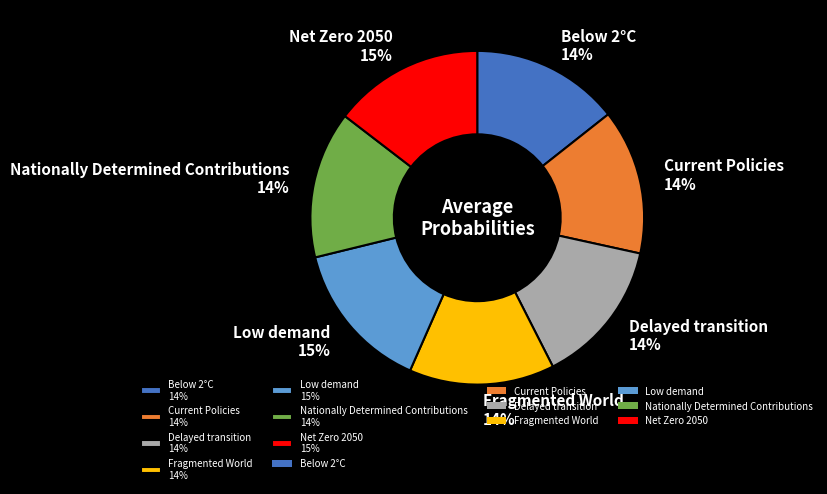

Is there any slice that represents more than half of the pie?

No